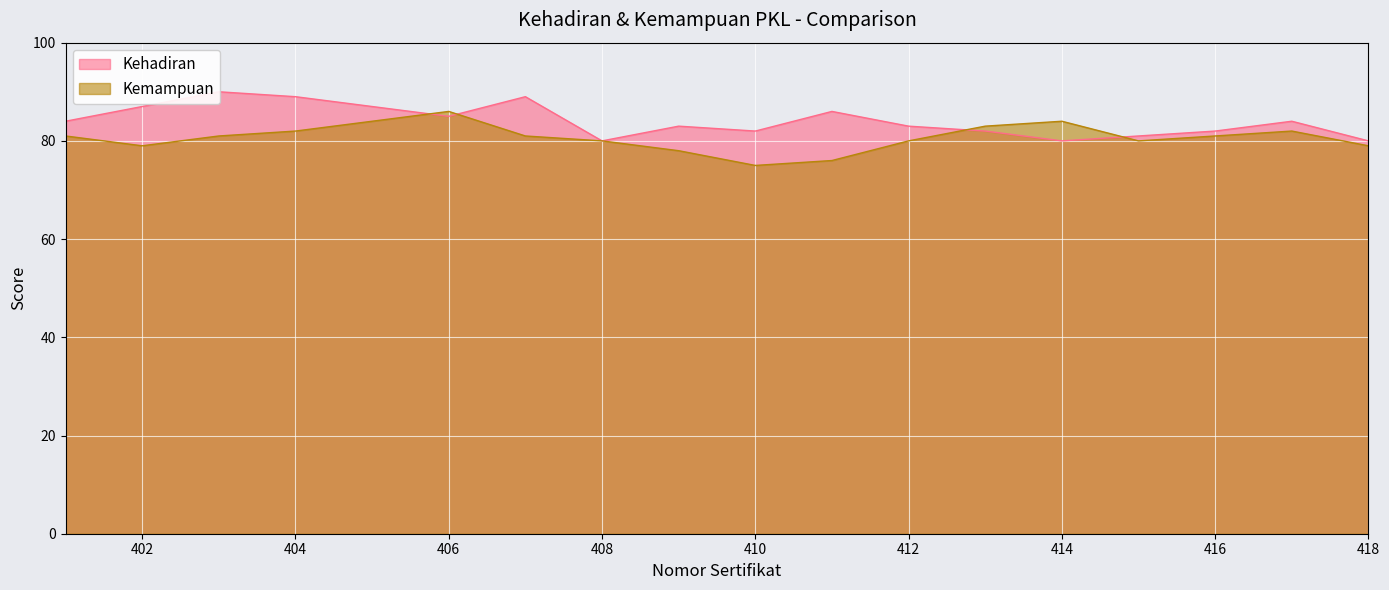

Which series has the largest range (max minus min)?

Kemampuan